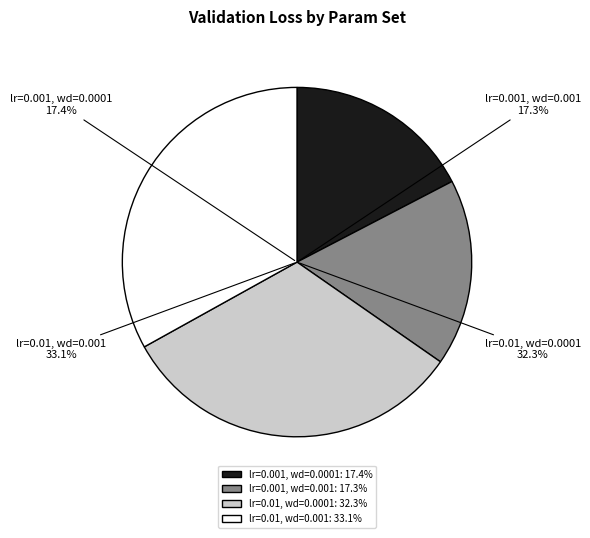

The lr=0.01, wd=0.0001 slice represents 32% of the pie. True or false?

True